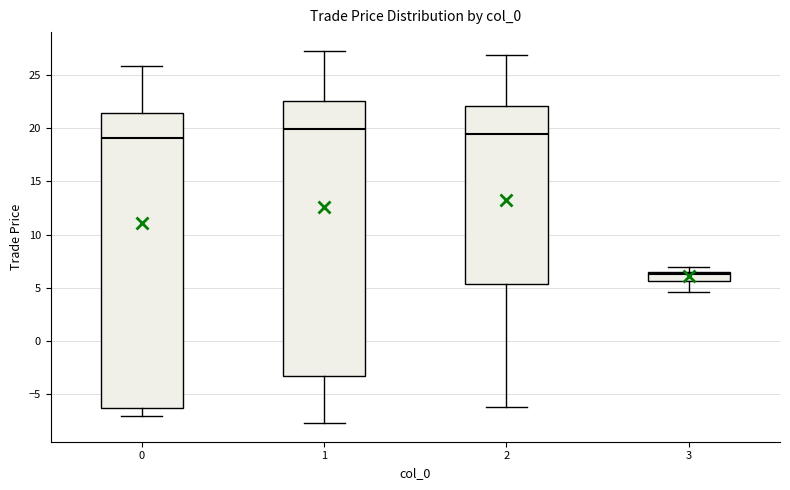

Which box has the lowest median line?

3